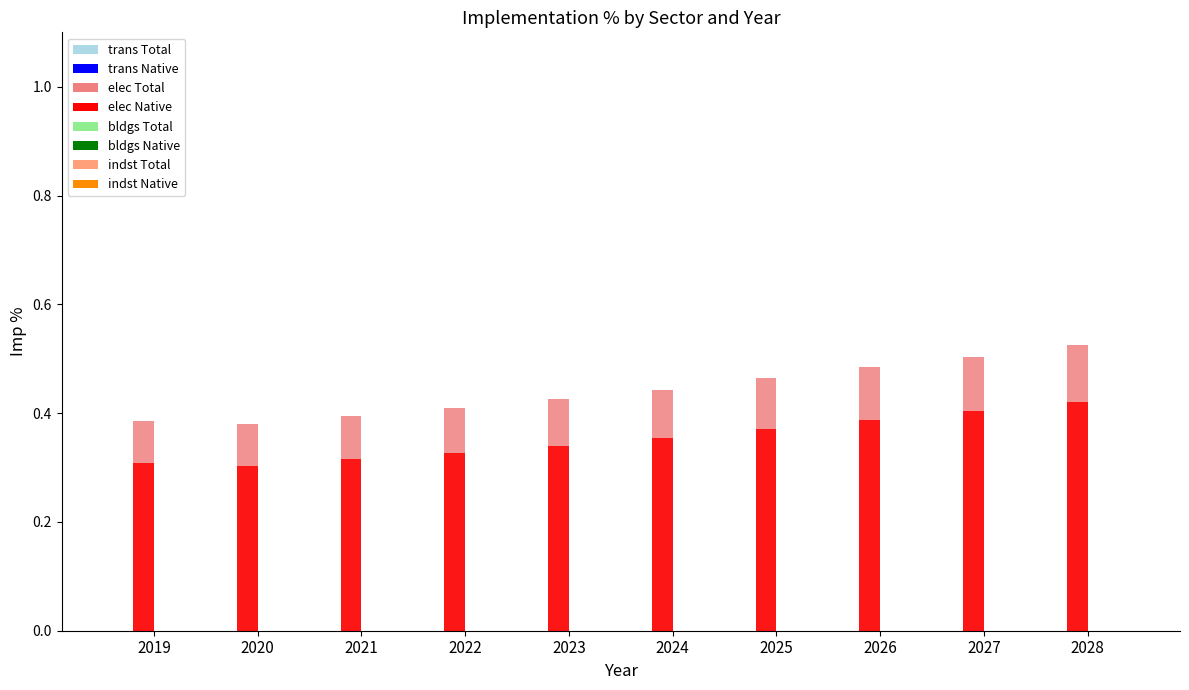

What is the difference between the maximum and minimum values in the elec series?

0.1